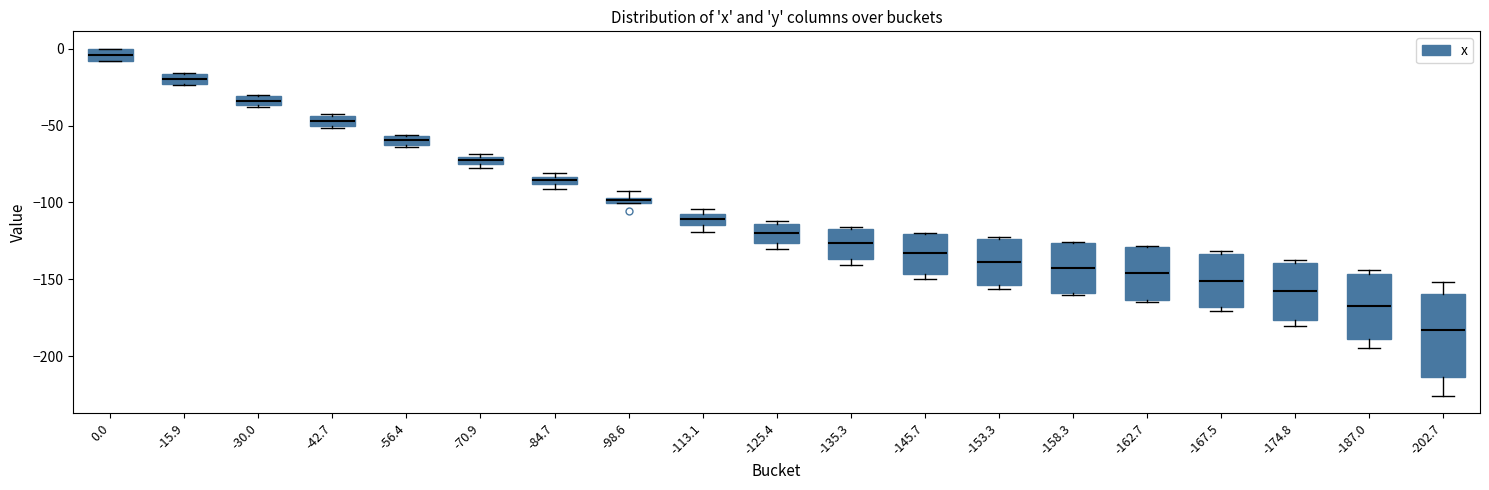

Which box is the tallest, from its lower edge to its upper edge?

-202.7